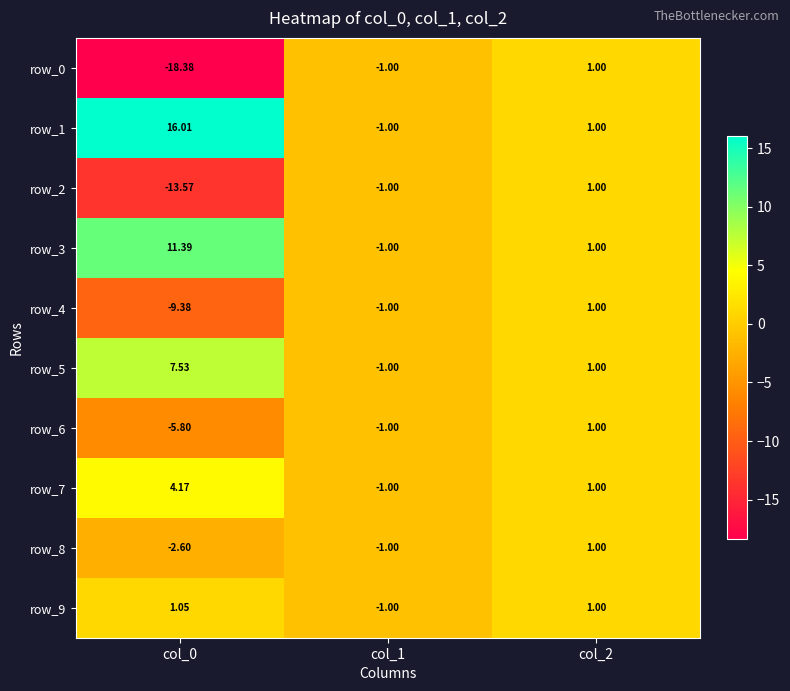

What is the difference between the maximum and minimum values in the row_3 series?

12.4